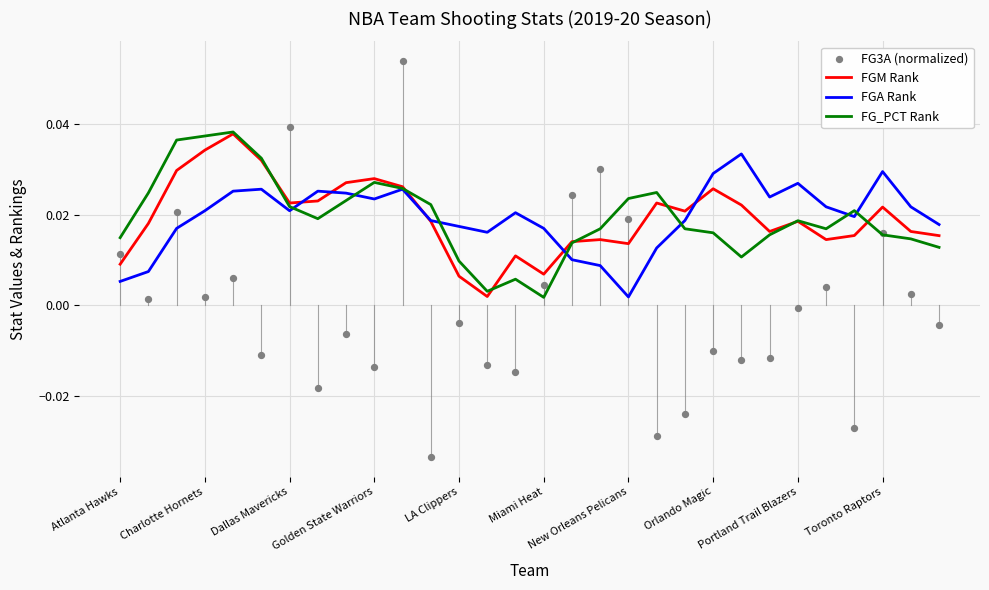

Which series has the largest total across all categories?

FGA Rank